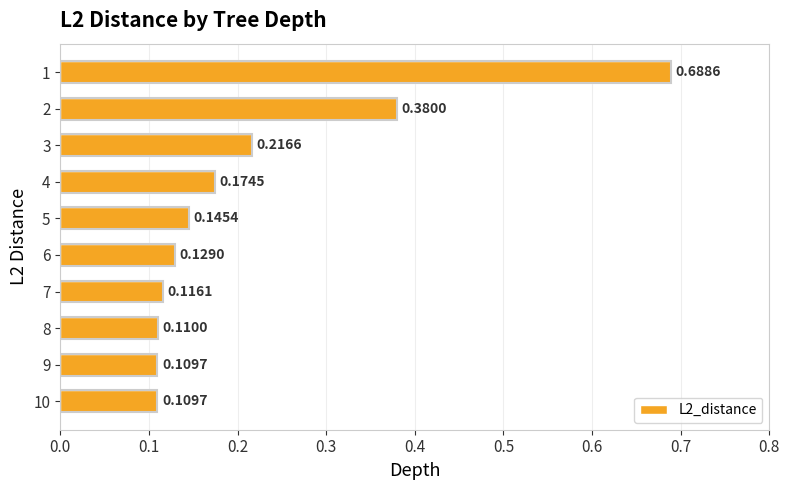

What is the sum of the values at 9 and 1?

0.8